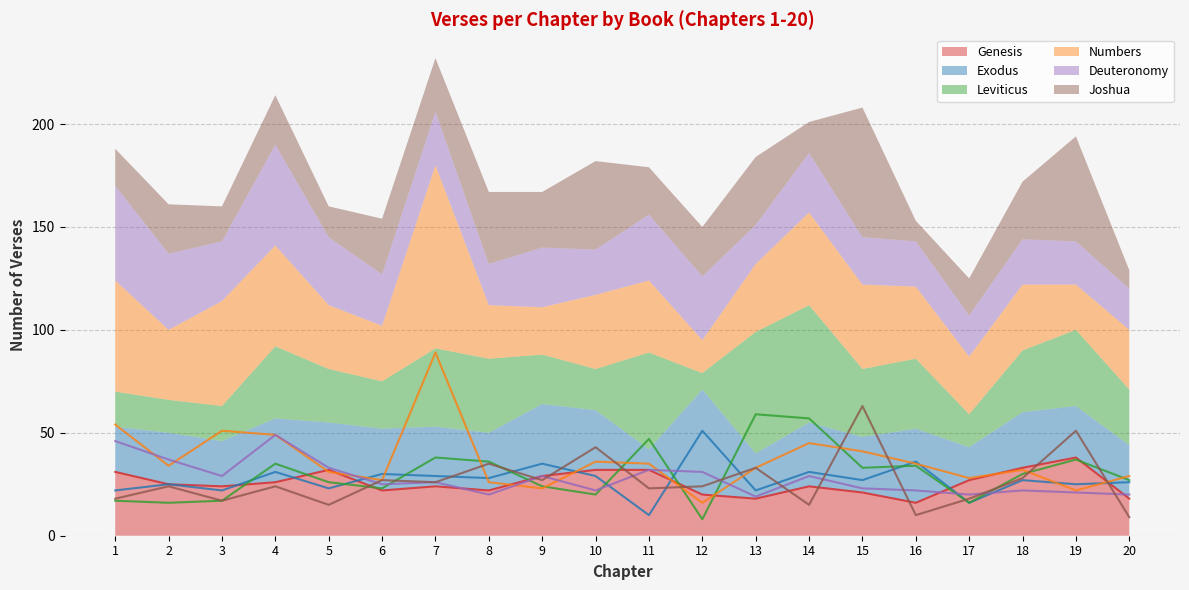

Rank the series by their maximum value, from highest to lowest.

Numbers, Joshua, Leviticus, Exodus, Deuteronomy, Genesis